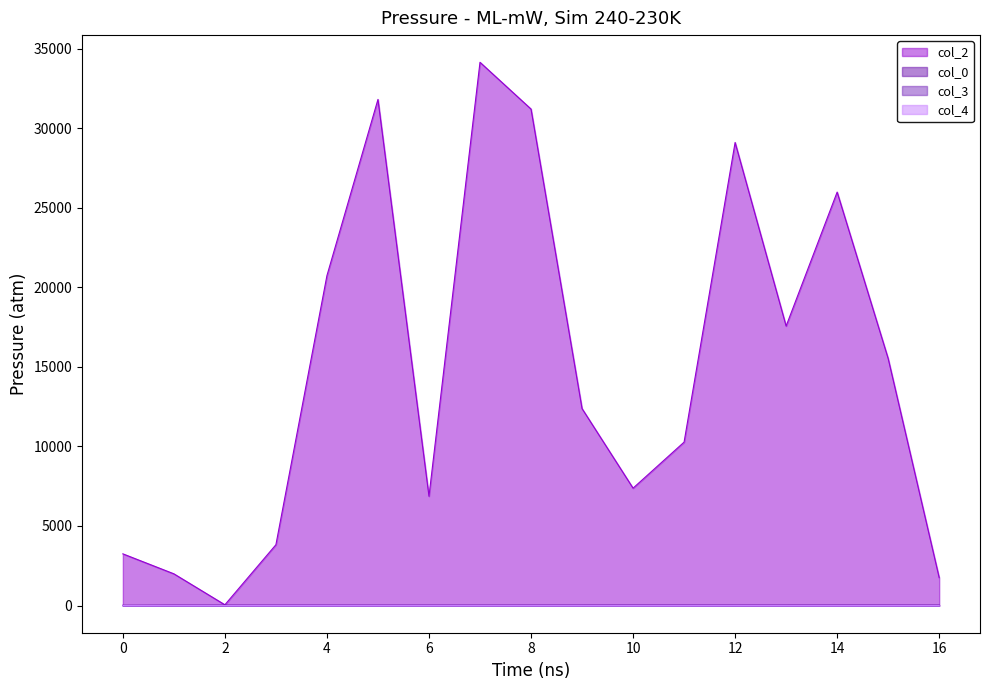

True or false: col_2 and col_0 intersect in this chart.

False